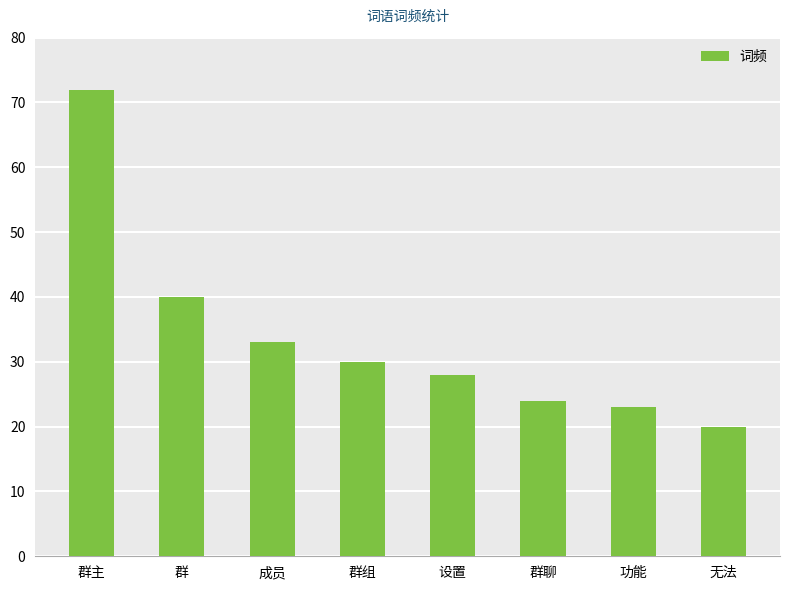

Are the bars horizontal?

No